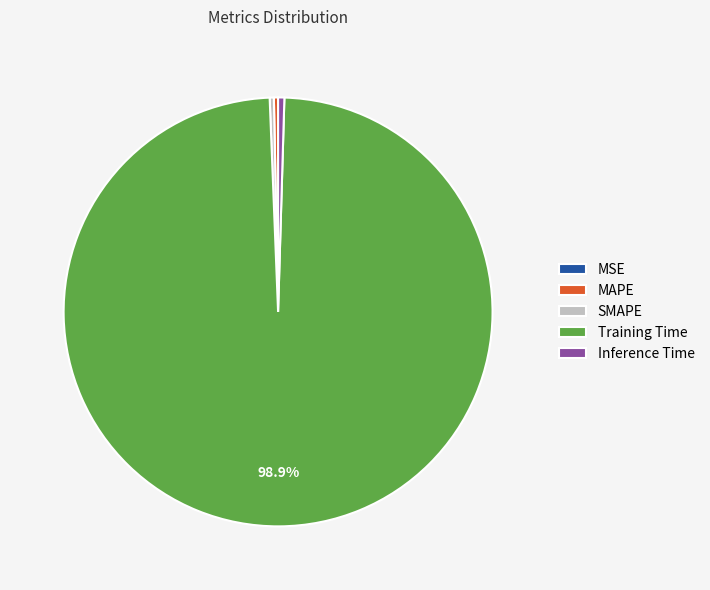

Does any single category account for the majority?

Yes